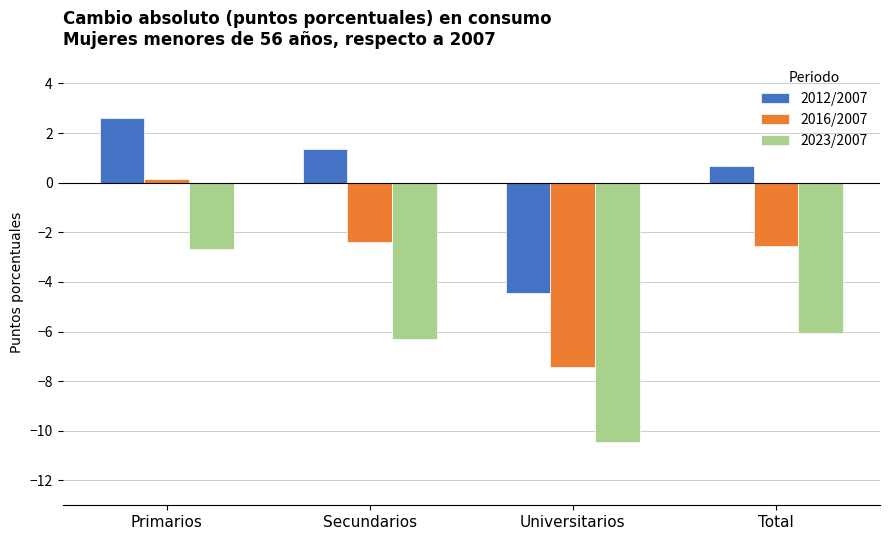

Read the 2016/2007 value at Universitarios.

-7.4